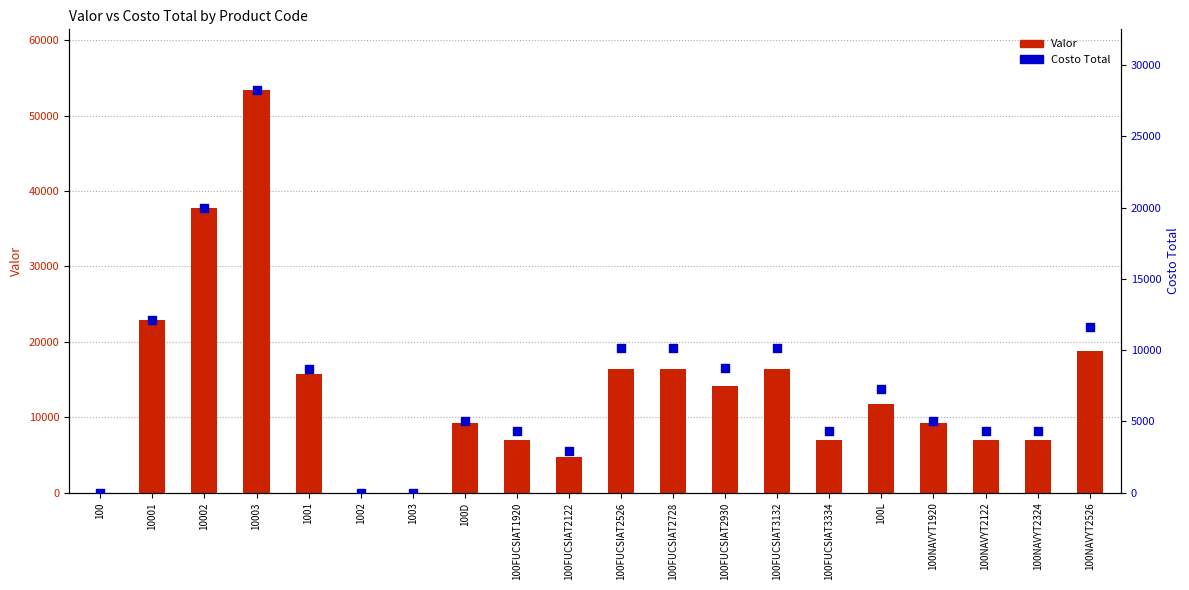

Is the value of Costo Total at 100NAVYT1920 greater than the value of Valor at 100FUCSIAT3334?

No